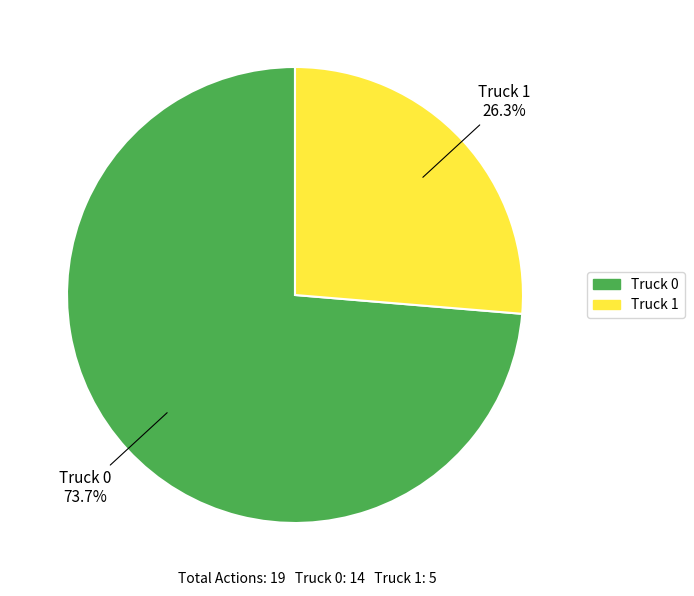

To the nearest percent, what is the average slice percentage?

50%